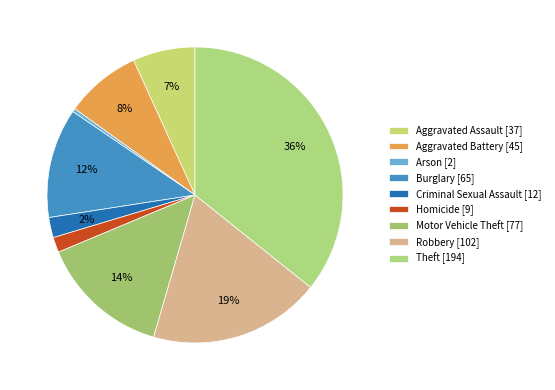

Rank the categories by value from lowest to highest.

Arson, Homicide, Criminal Sexual Assault, Aggravated Assault, Aggravated Battery, Burglary, Motor Vehicle Theft, Robbery, Theft